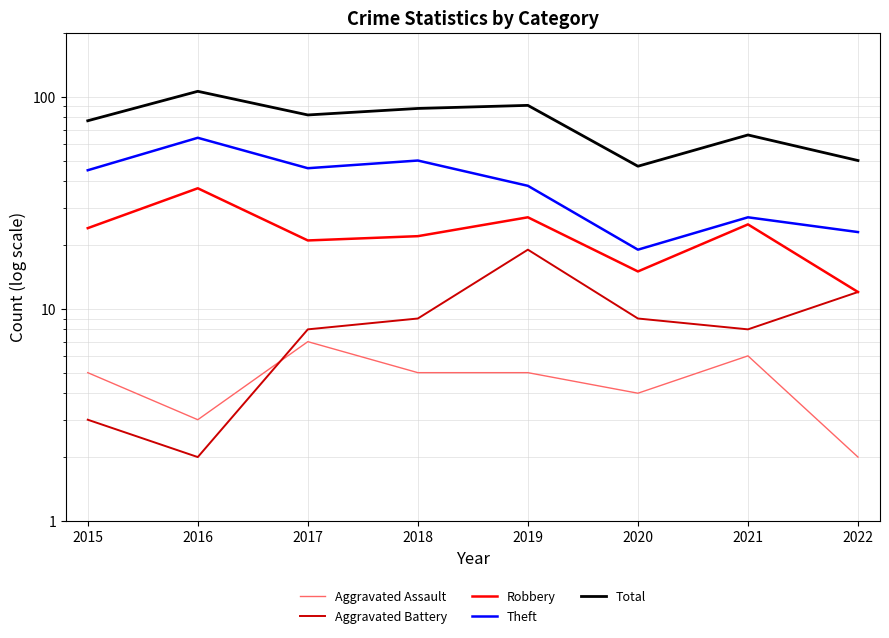

What is the total value across all series at 2020?

94